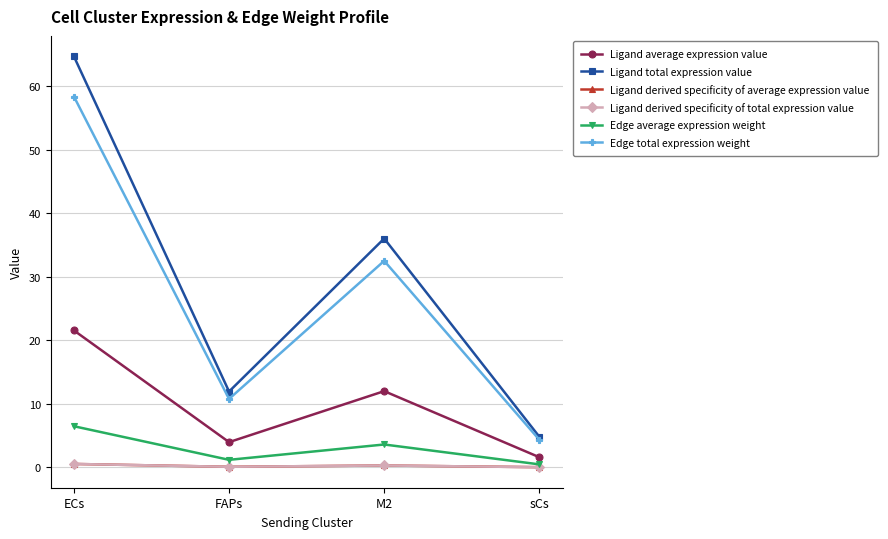

How many lines are shown in the chart?

6